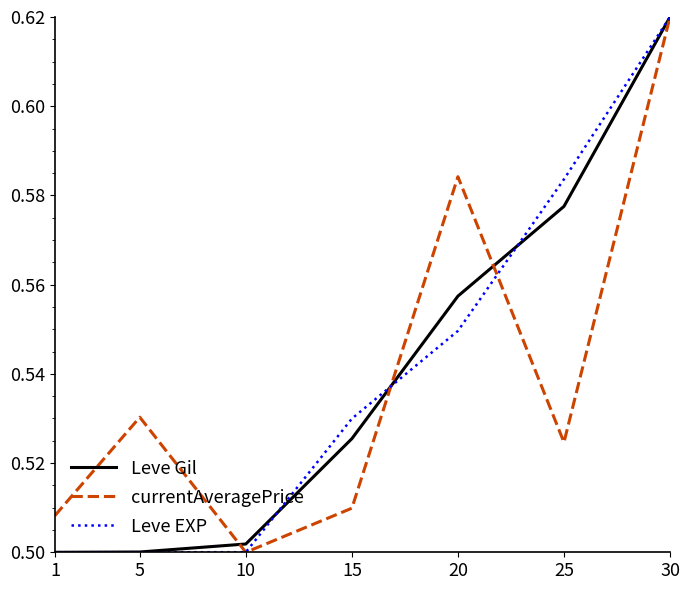

How many Leve Gil values are between 0 and 1?

7